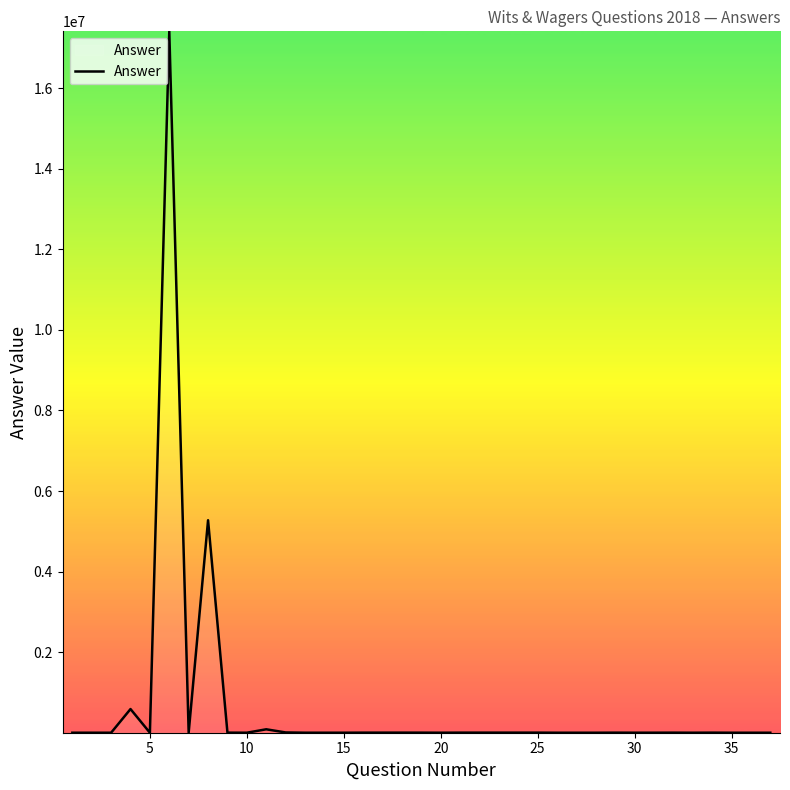

What is the difference between the maximum and minimum values?

17410736